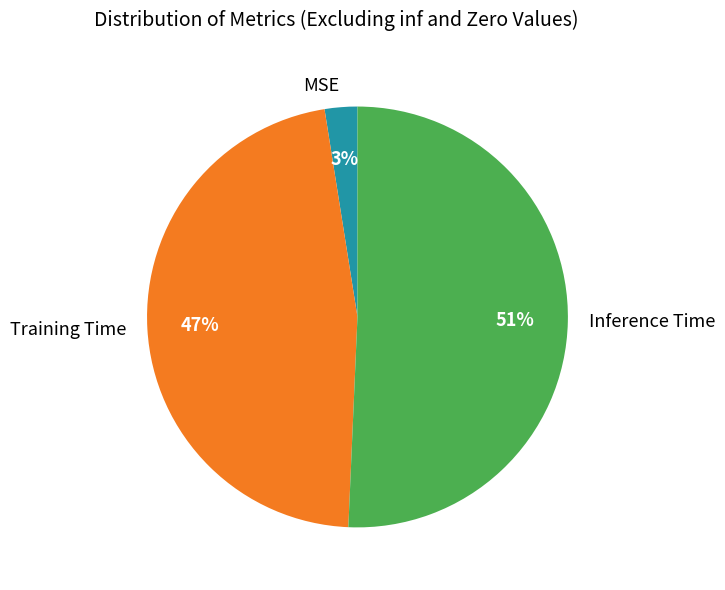

Is the sum of Training Time and Inference Time greater than half?

Yes